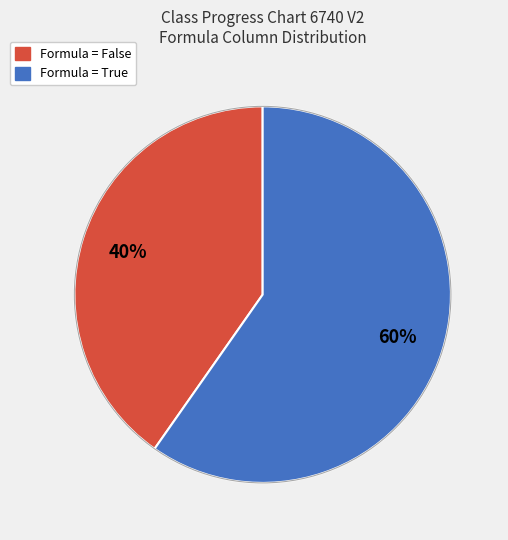

Does any single category account for the majority?

Yes